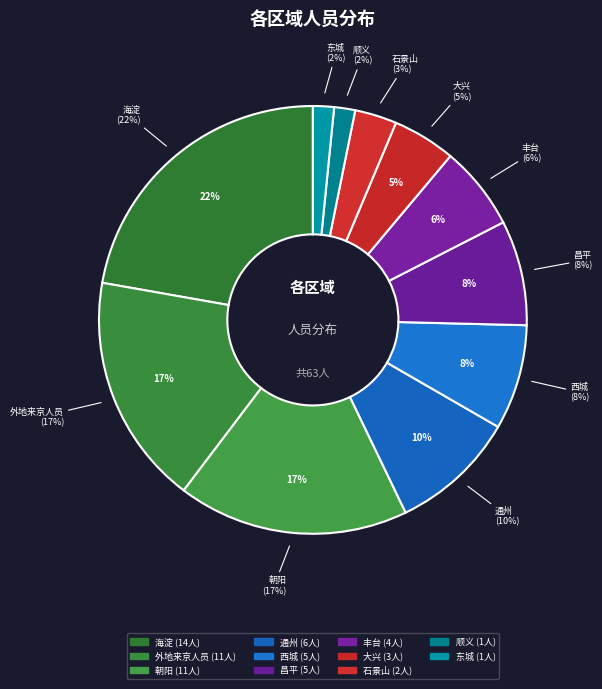

To the nearest percent, what portion does 石景山 represent?

3%